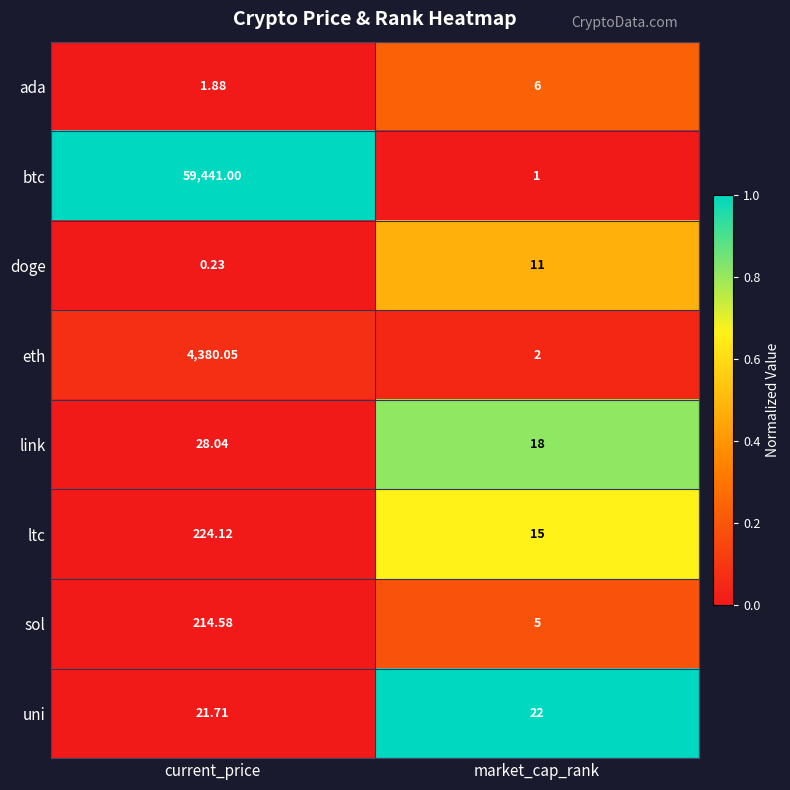

At which category does the chart reach its minimum across all series?

current_price